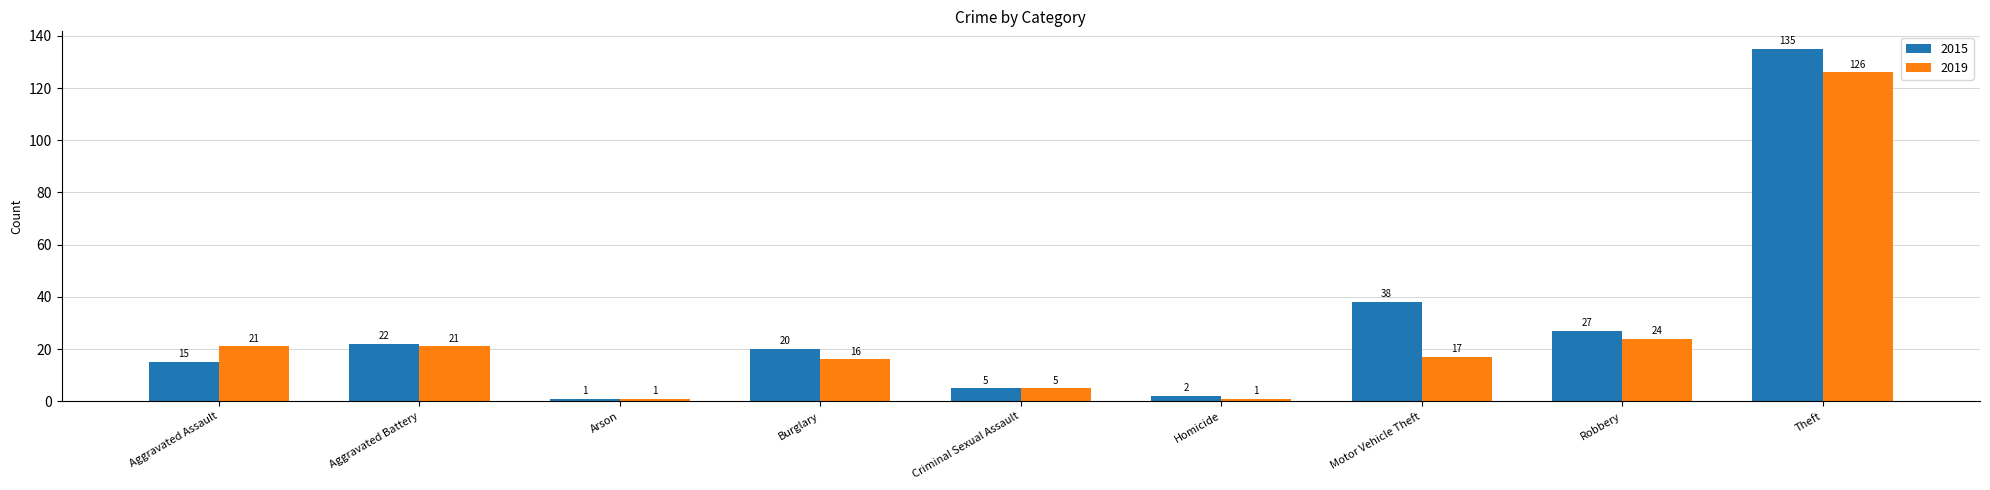

What position from the left is Robbery?

8